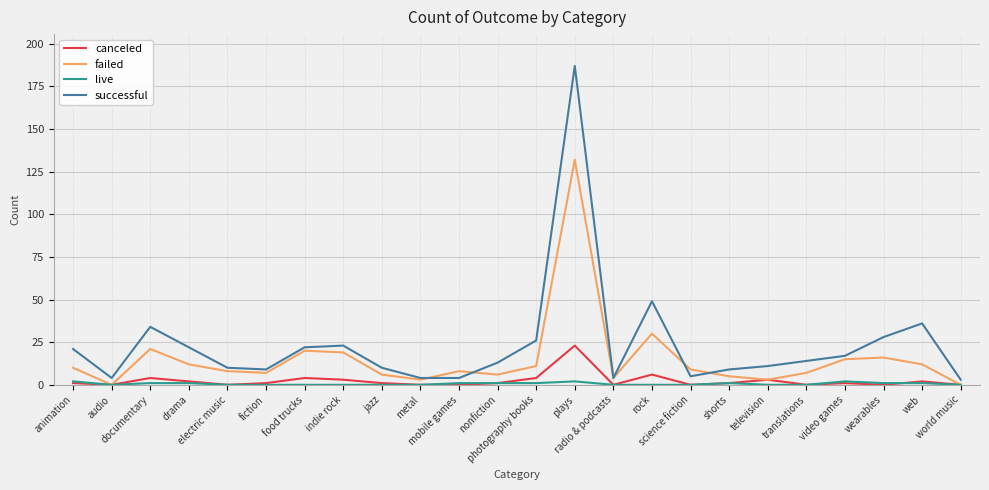

True or false: canceled and successful intersect in this chart.

False